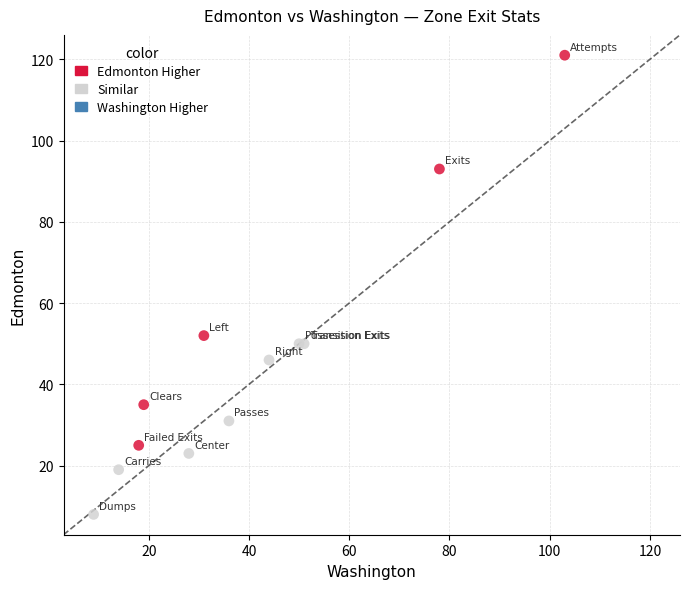

Which series reaches the minimum Y coordinate?

Similar